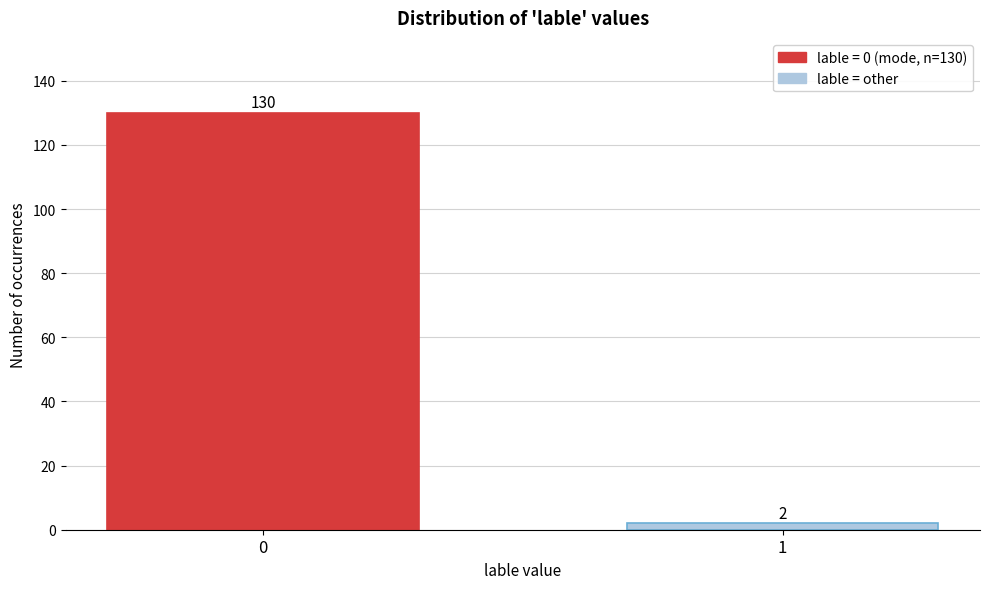

Reading left to right, what are all the values shown in this chart?

130	2